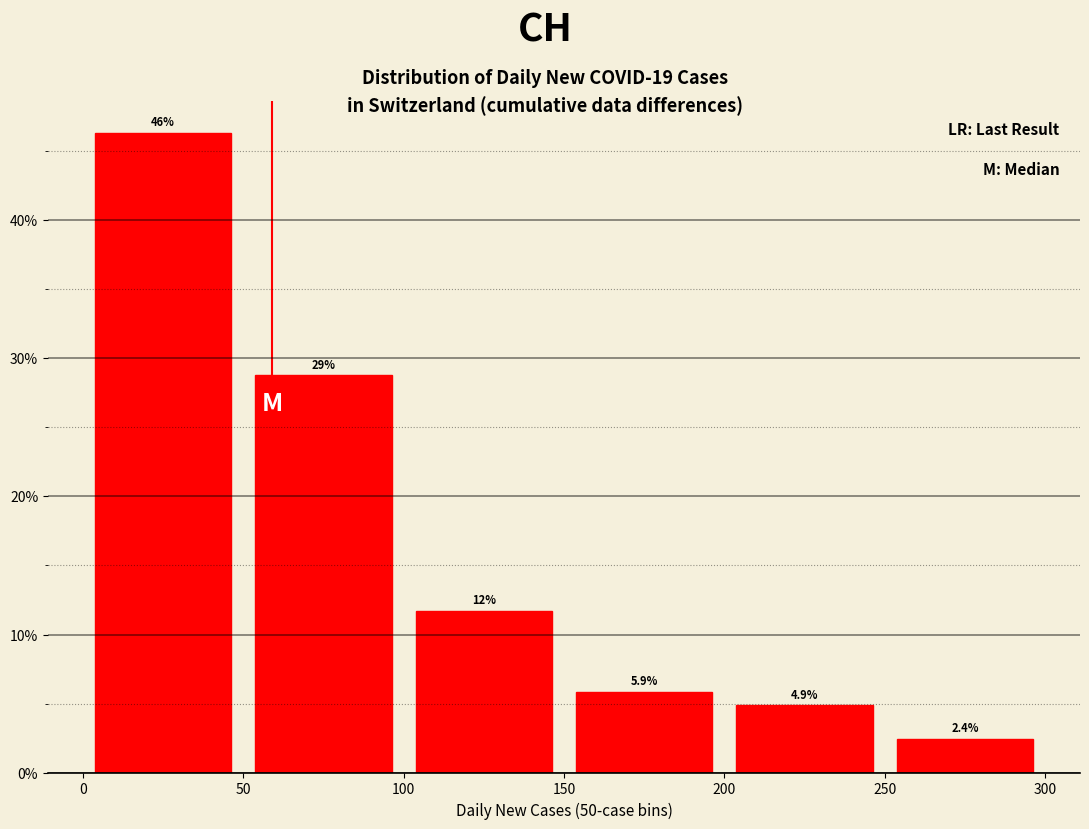

Over which range of the x-axis is the bar tallest?

0 to 50